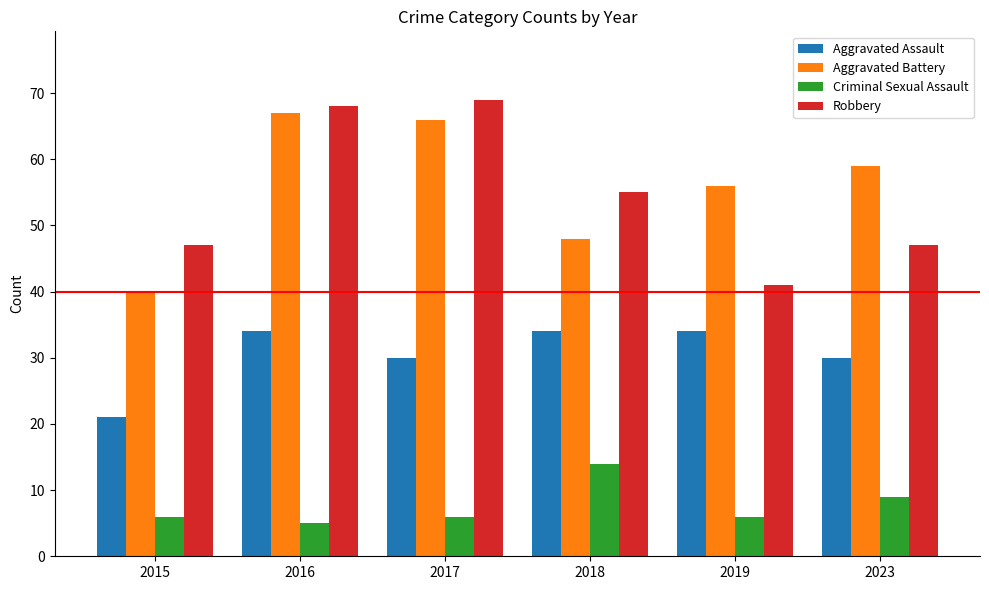

Which series has the largest total across all categories?

Aggravated Battery